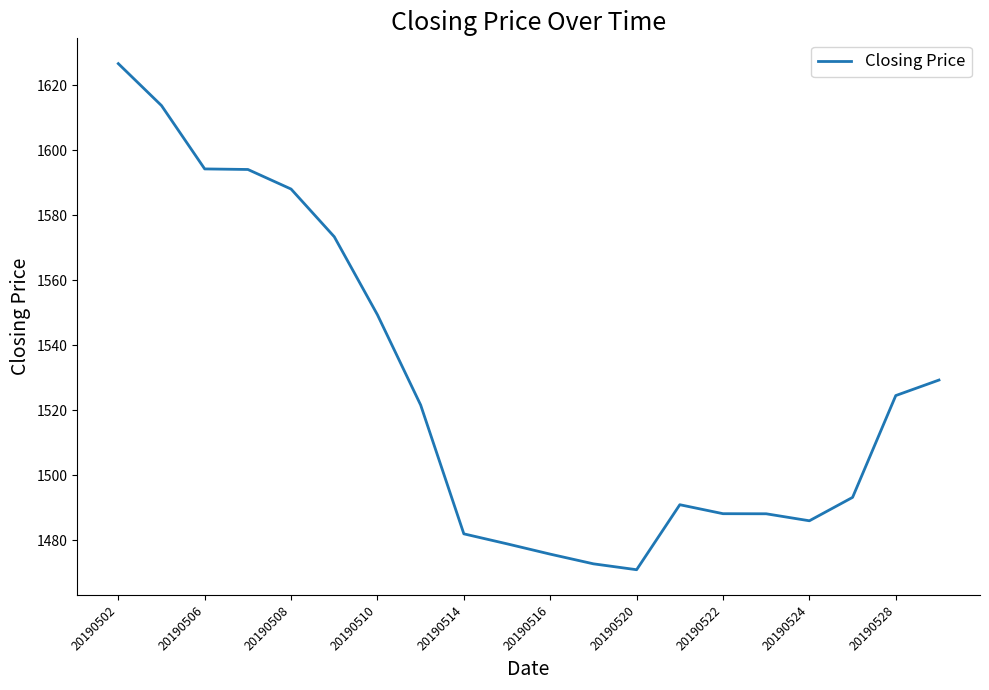

What is the sum of all values?

30541.0